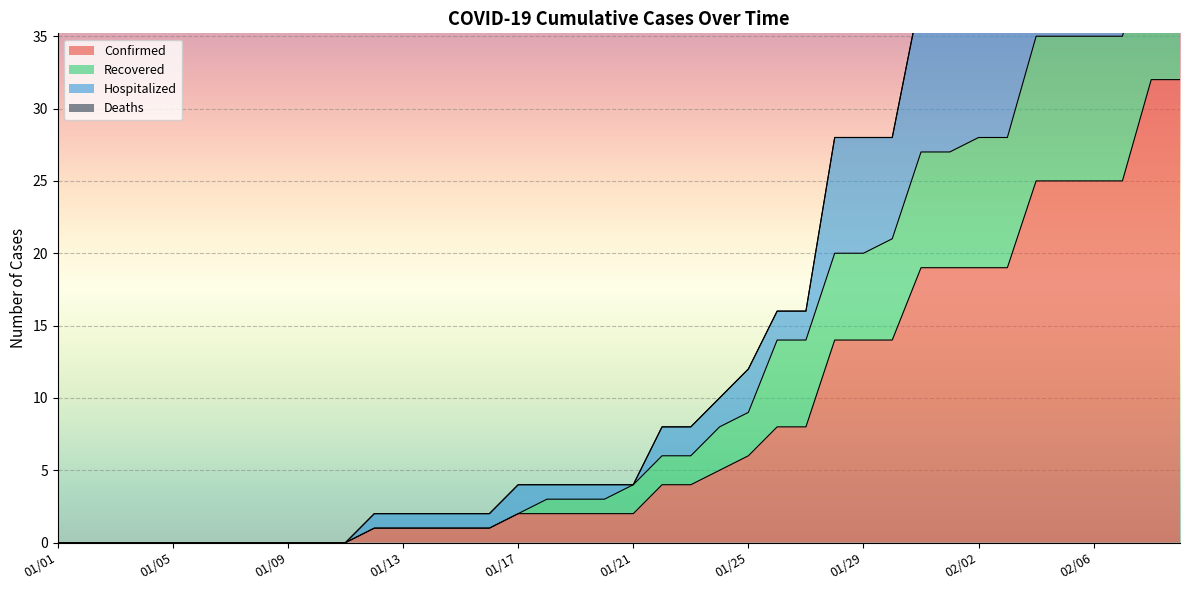

True or false: Recovered and Hospitalized cross at least once.

False